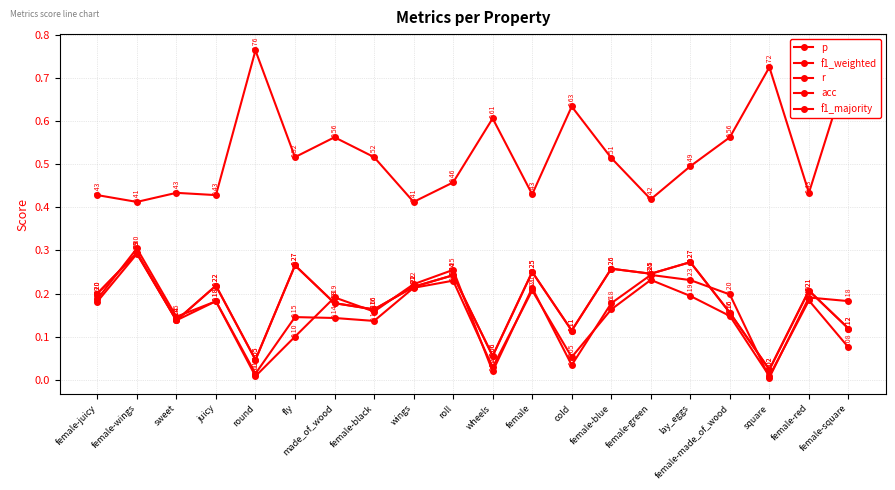

What is the label of the 3rd point from the left?

sweet